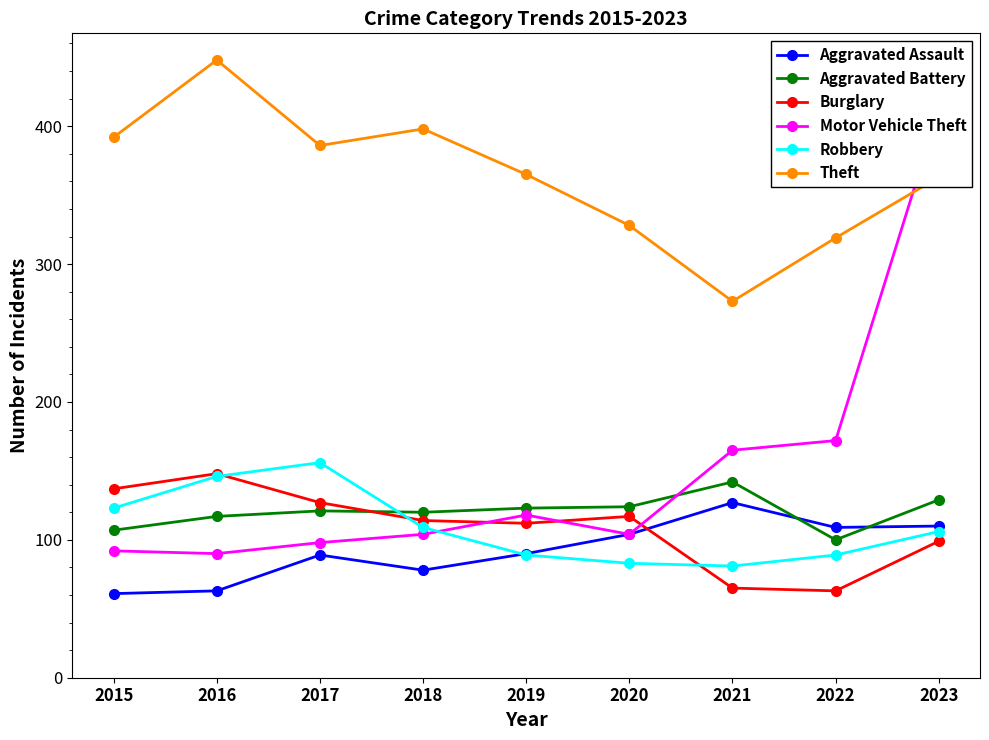

What is the minimum value for Theft?

273